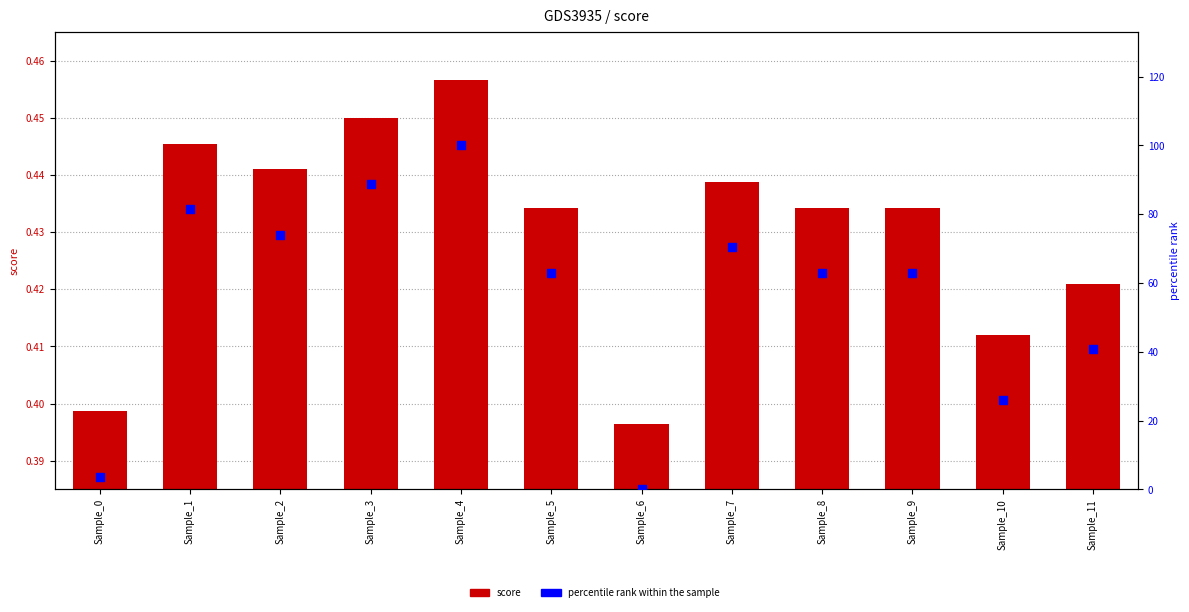

Which series has the widest spread of Y values?

percentile rank within the sample